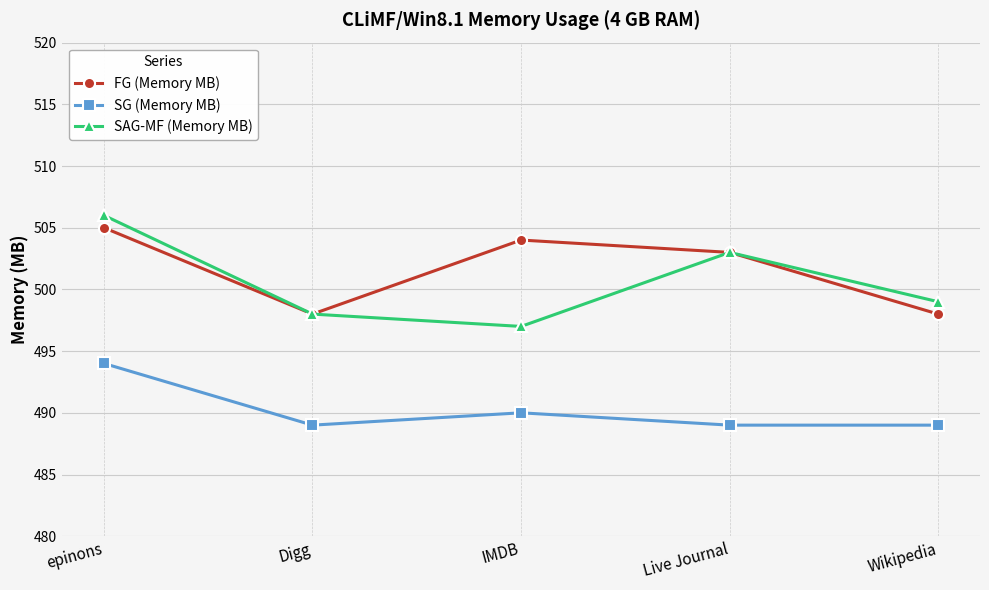

Is it true that SAG-MF (Memory MB) equals 155 at Wikipedia?

False